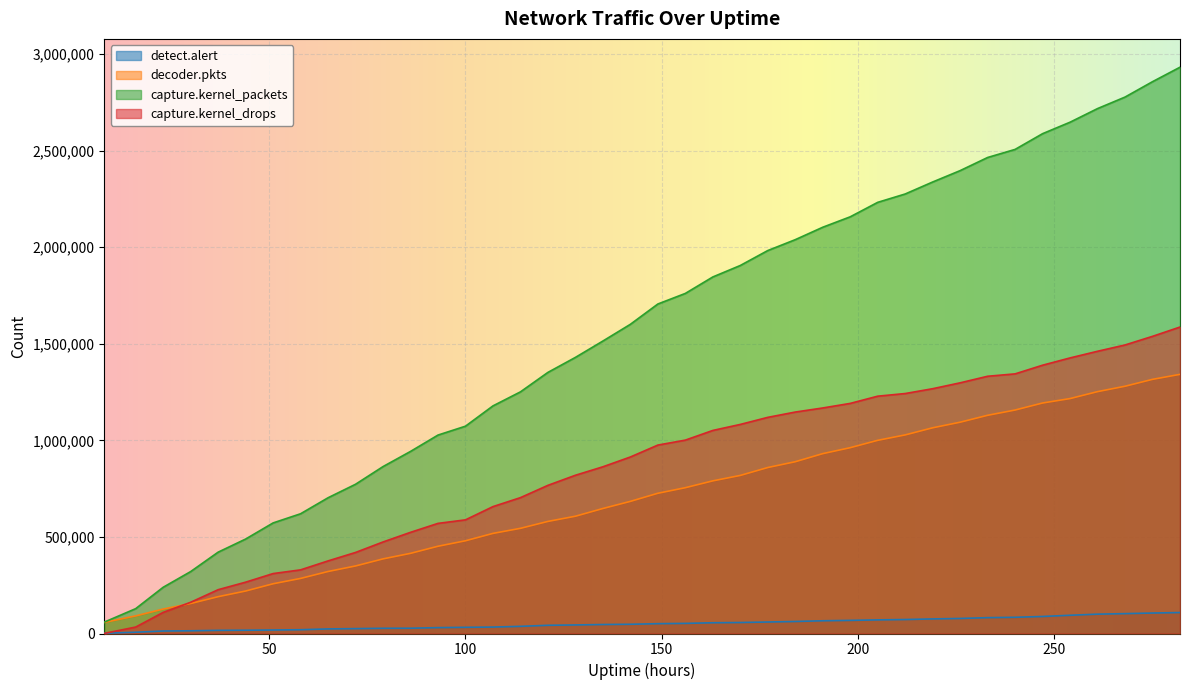

What is the highest value of the detect.alert series?

108500